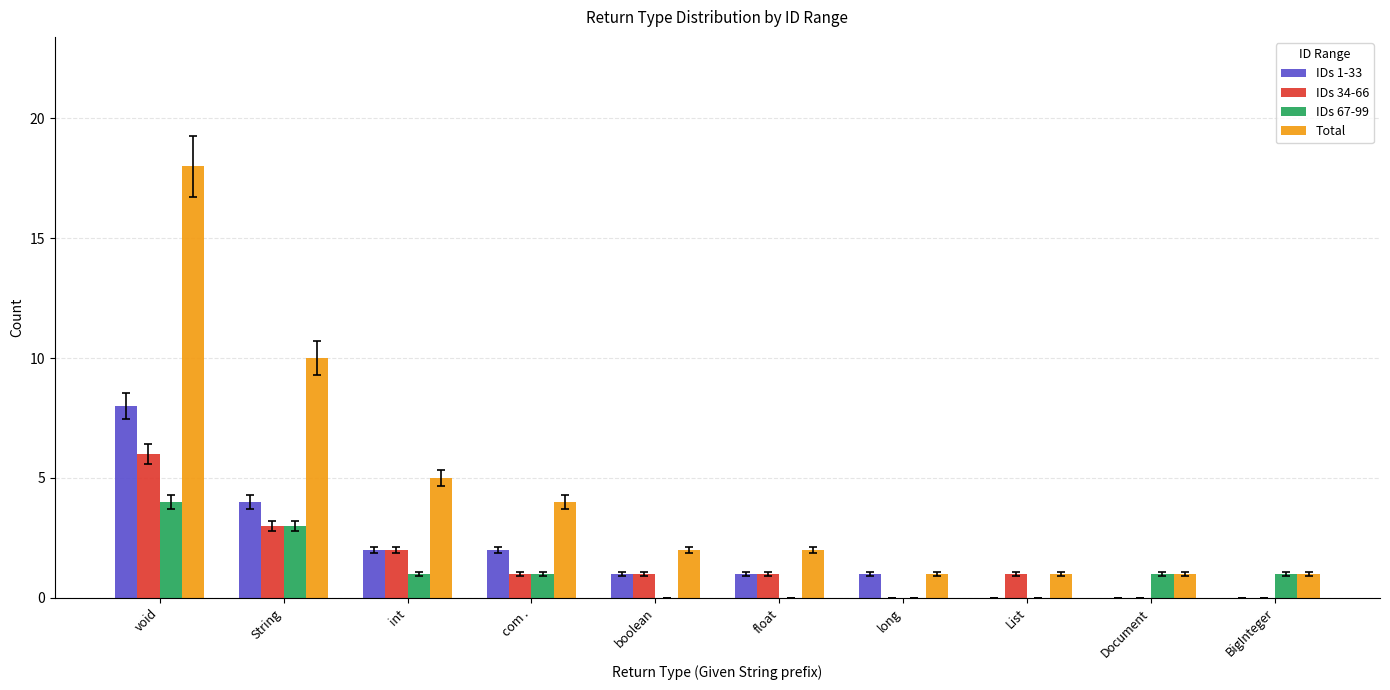

At which category does the chart reach its peak across all series?

void